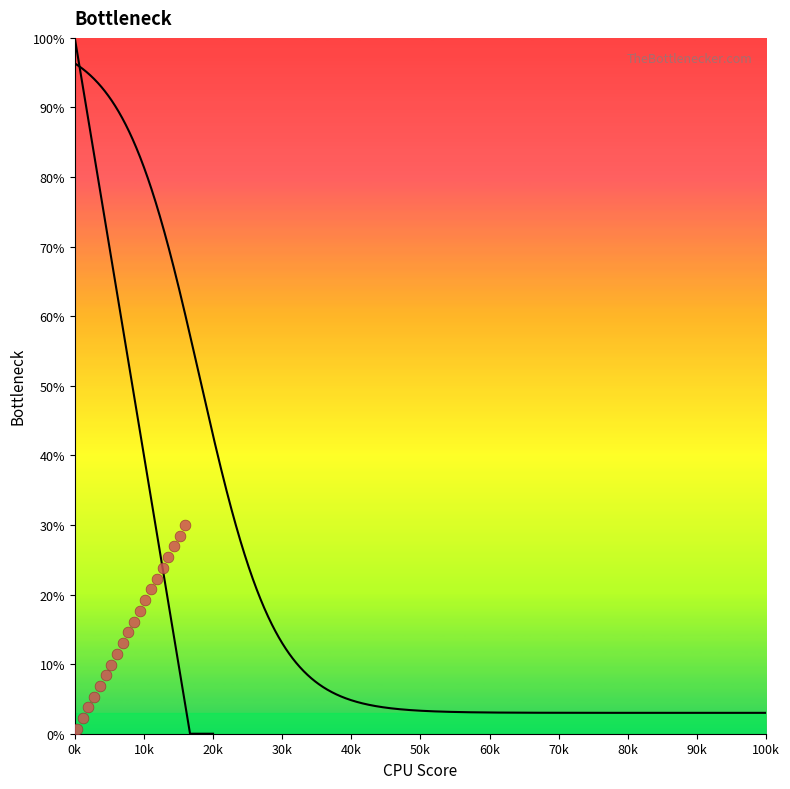

What is the range of X values (max minus min)?

15679.1